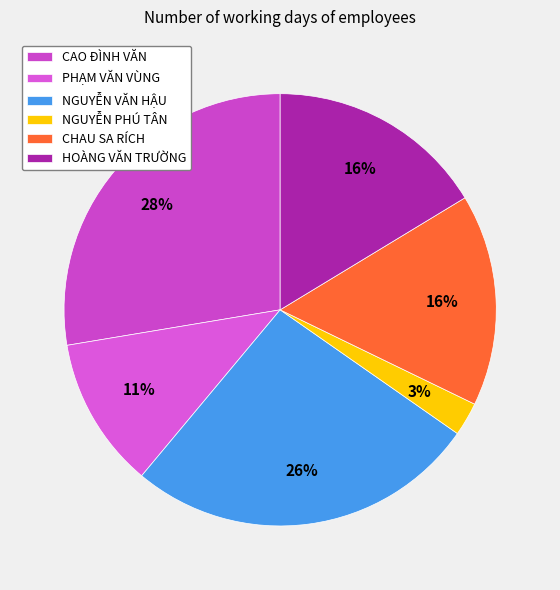

Does any single category account for the majority?

No